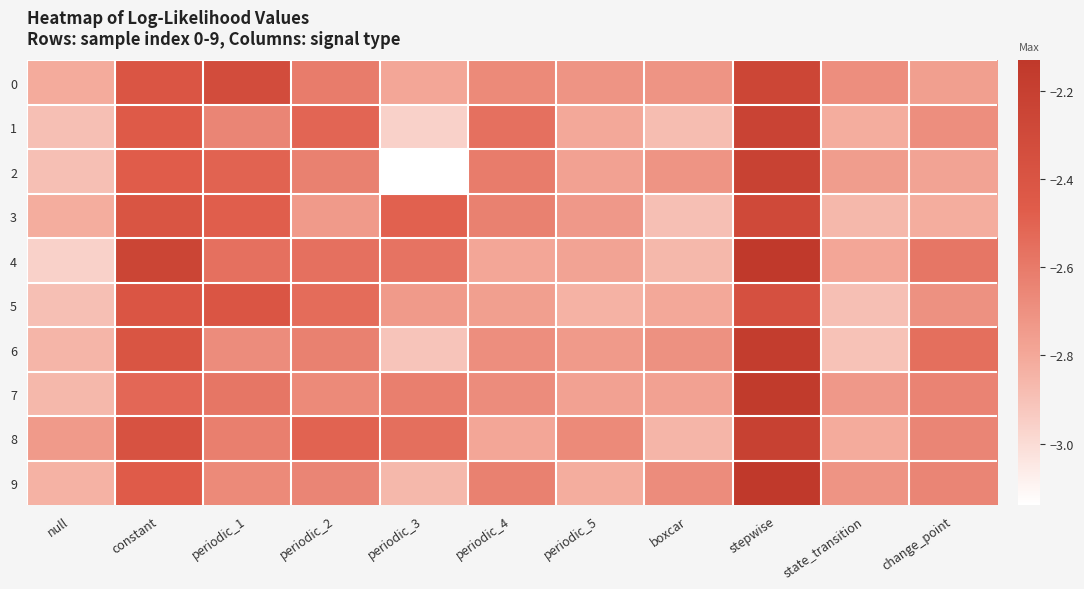

Which series has the widest spread of values?

2